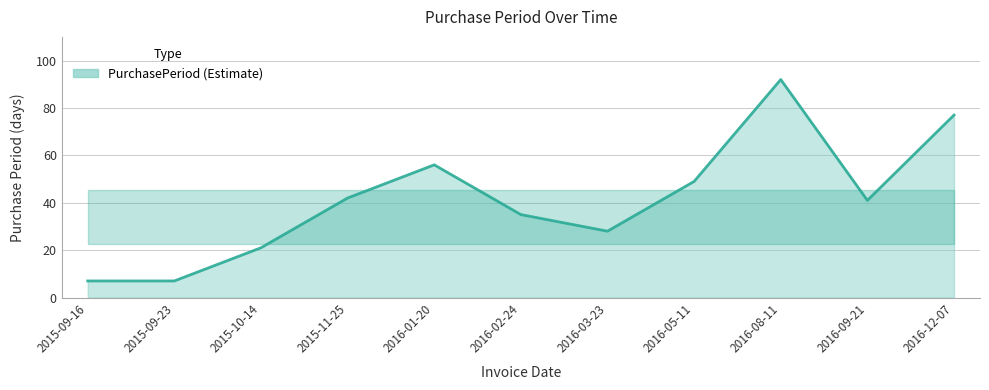

What is the ratio of the value at 2016-09-21 to the value at 2016-08-11?

0.4